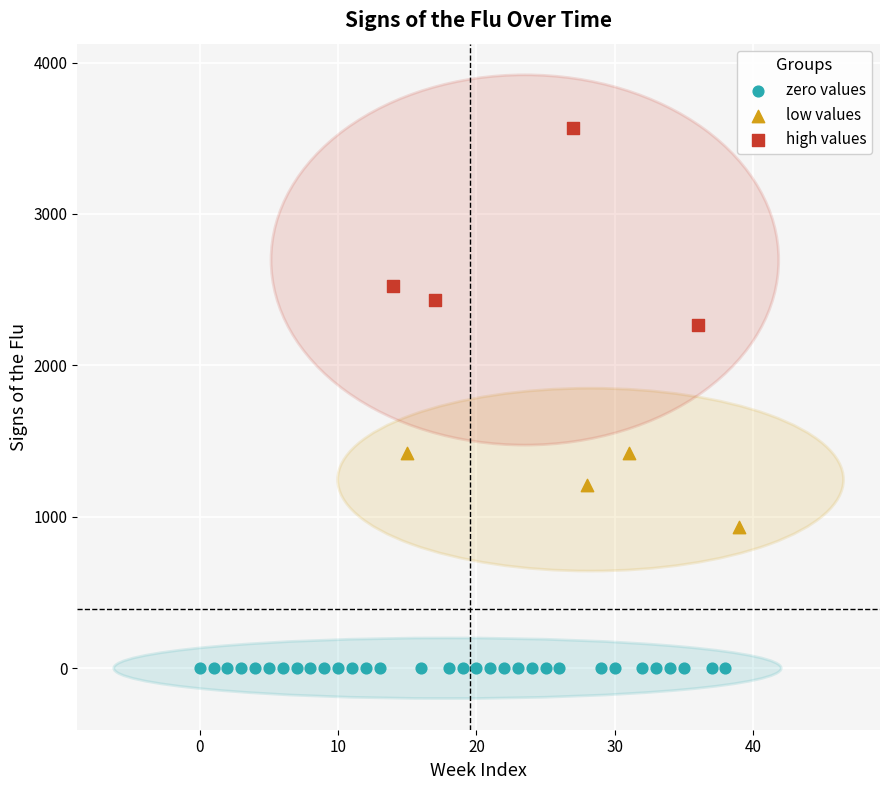

Which series contains the lowest Y value?

zero values